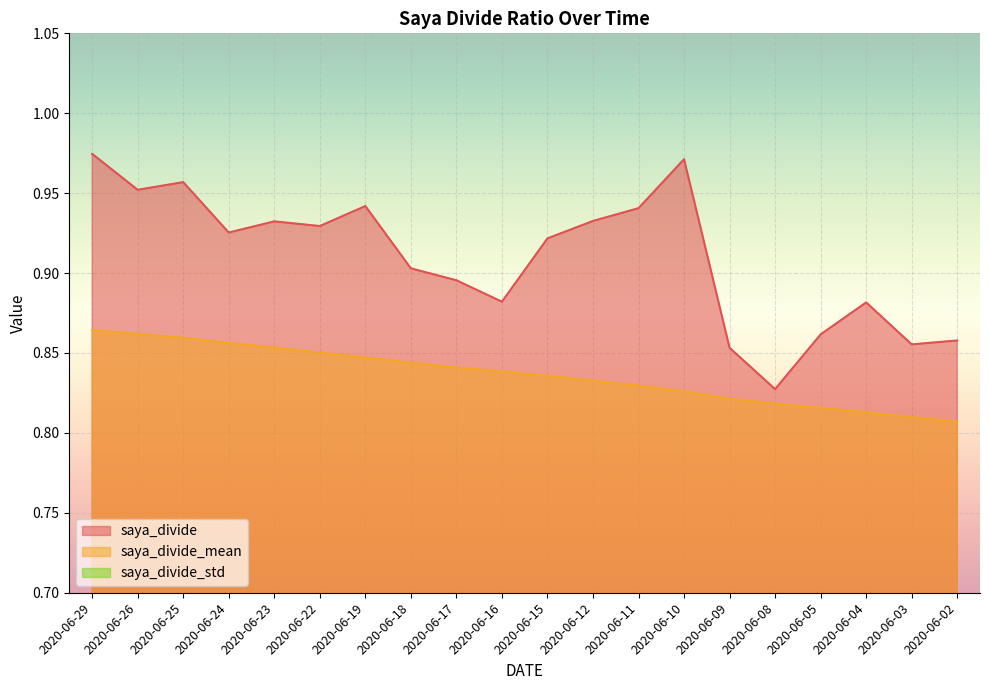

What is the lowest value of the saya_divide series?

0.8